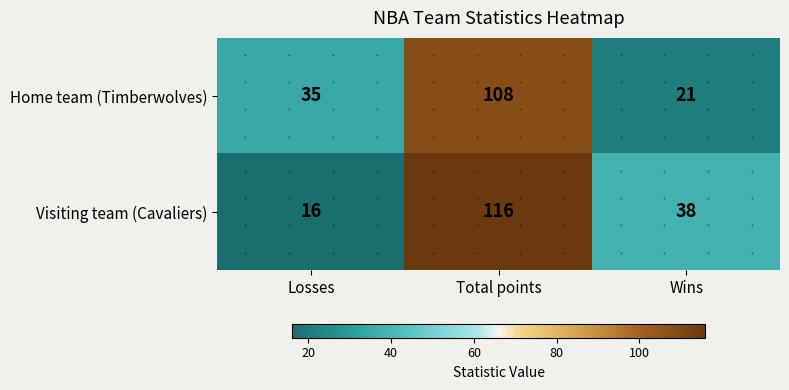

Is it true that Visiting team (Cavaliers) equals 51 at Total points?

False